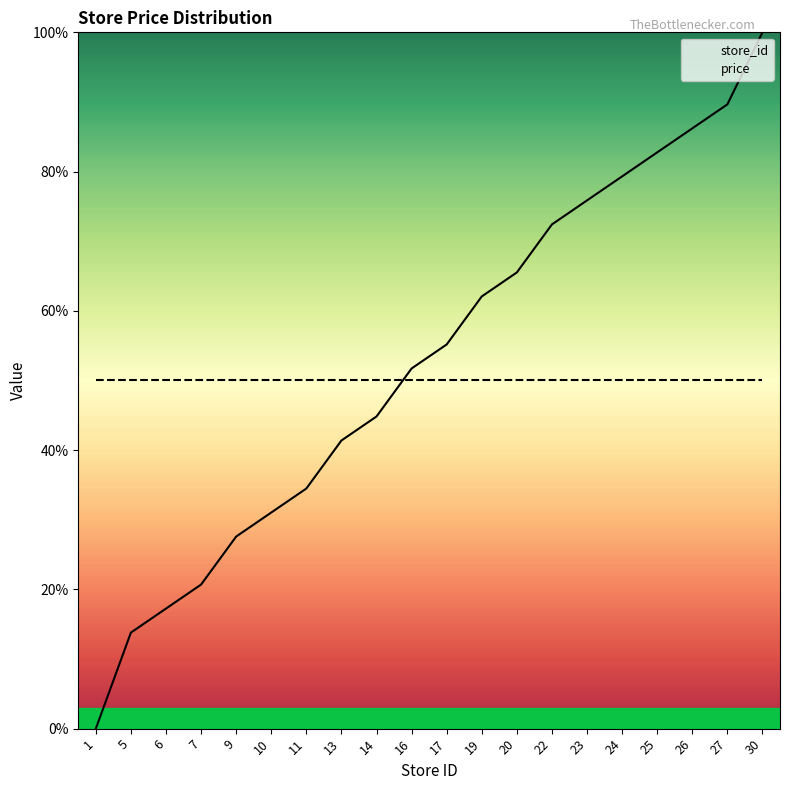

What is the sum of all values?

1051.7